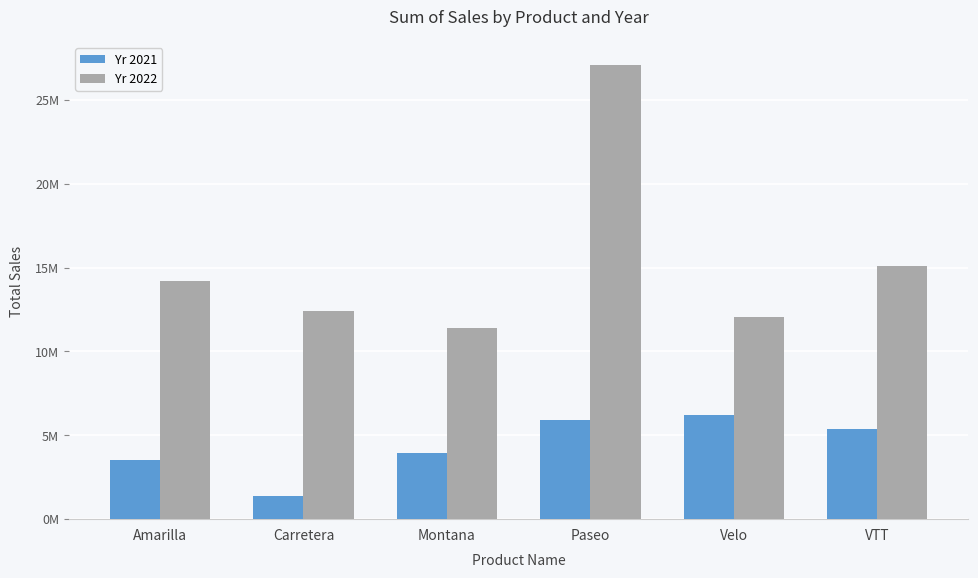

Are the bars horizontal?

No